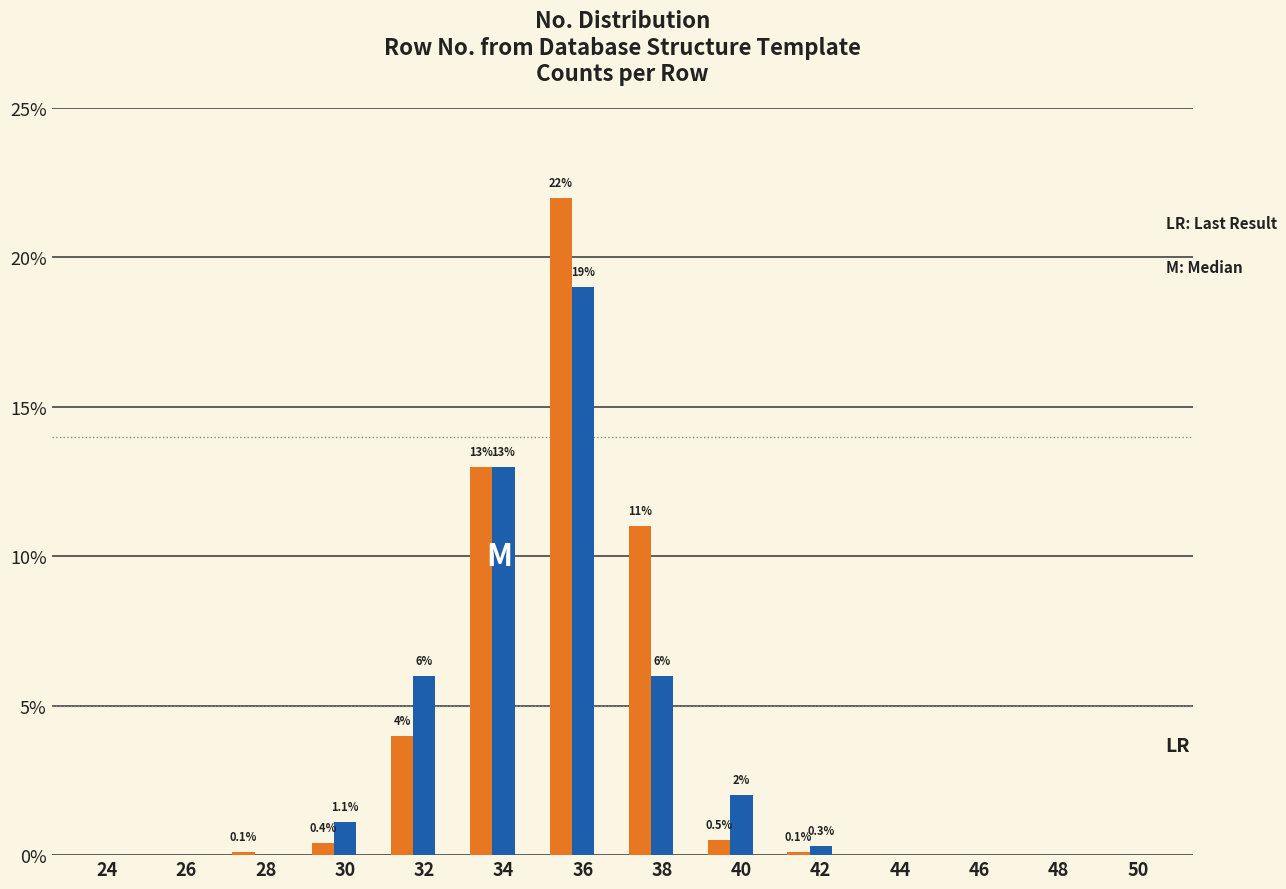

What is the greatest value displayed?

22.0